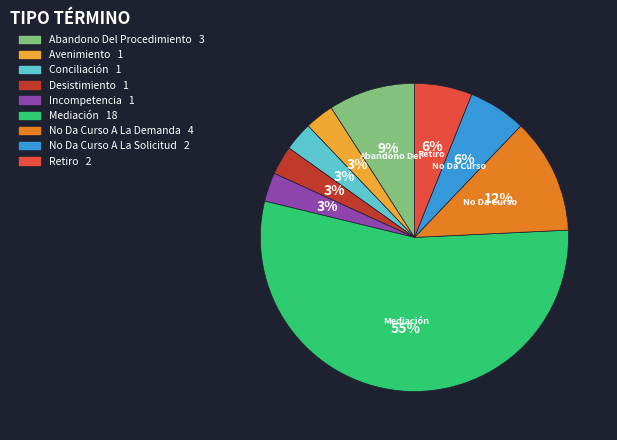

Is there any slice that represents more than half of the pie?

Yes